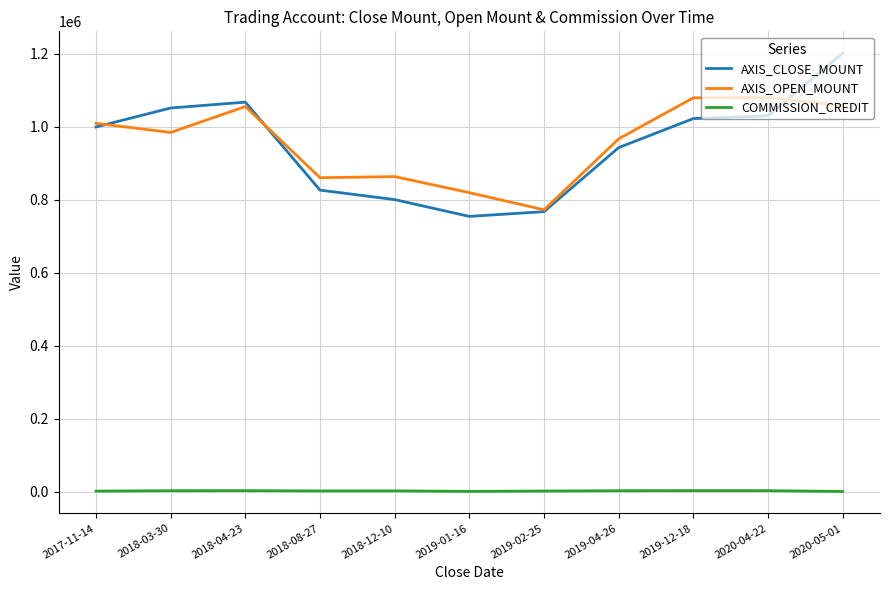

At which category is the sum across all series the highest?

2020-05-01